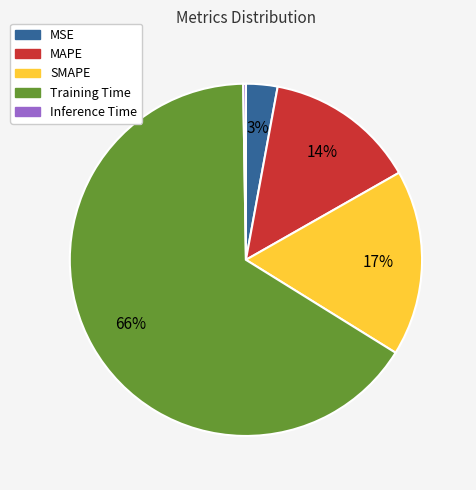

Which category has the biggest portion of the pie?

Training Time